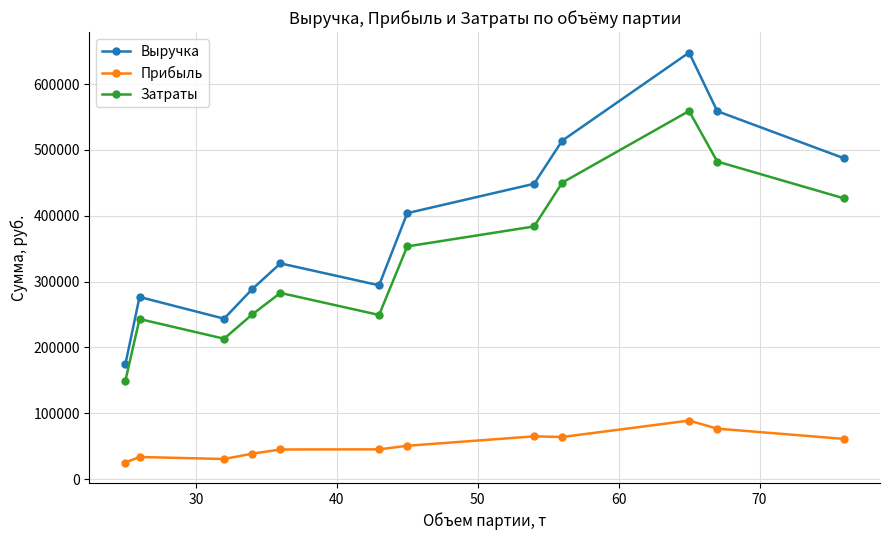

What is the lowest value of the Затраты series?

149600.0